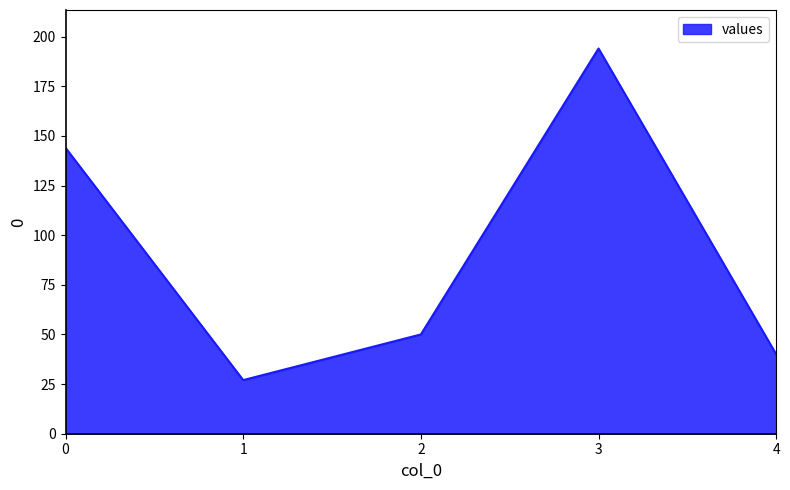

Reading left to right, what are all the values shown in this chart?

144	27	50	194	40